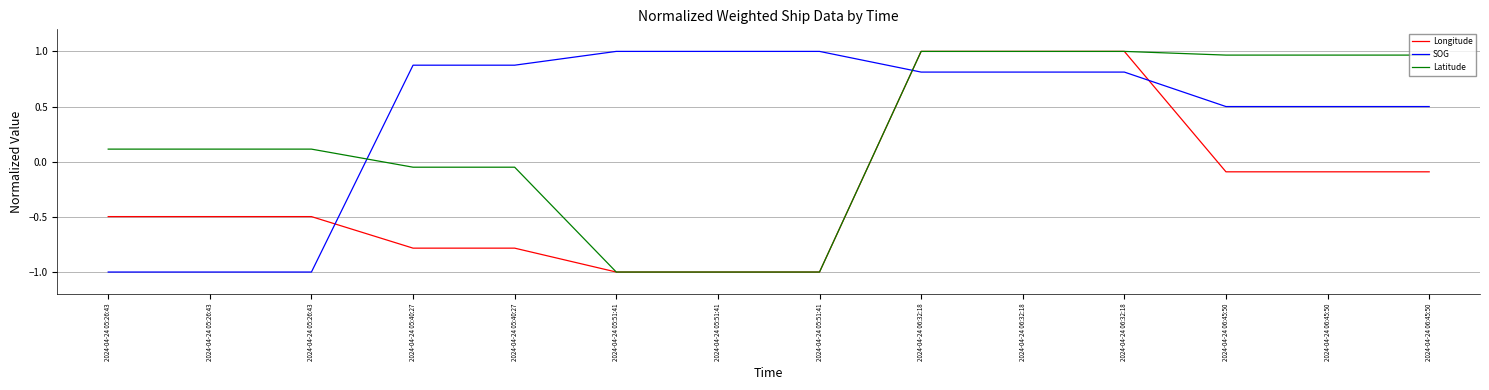

What is the minimum value shown in the chart?

-1.0